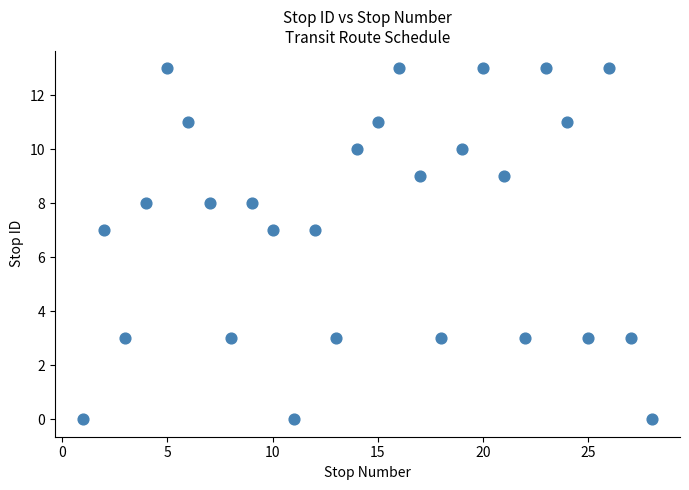

What is the range of X values (max minus min)?

27